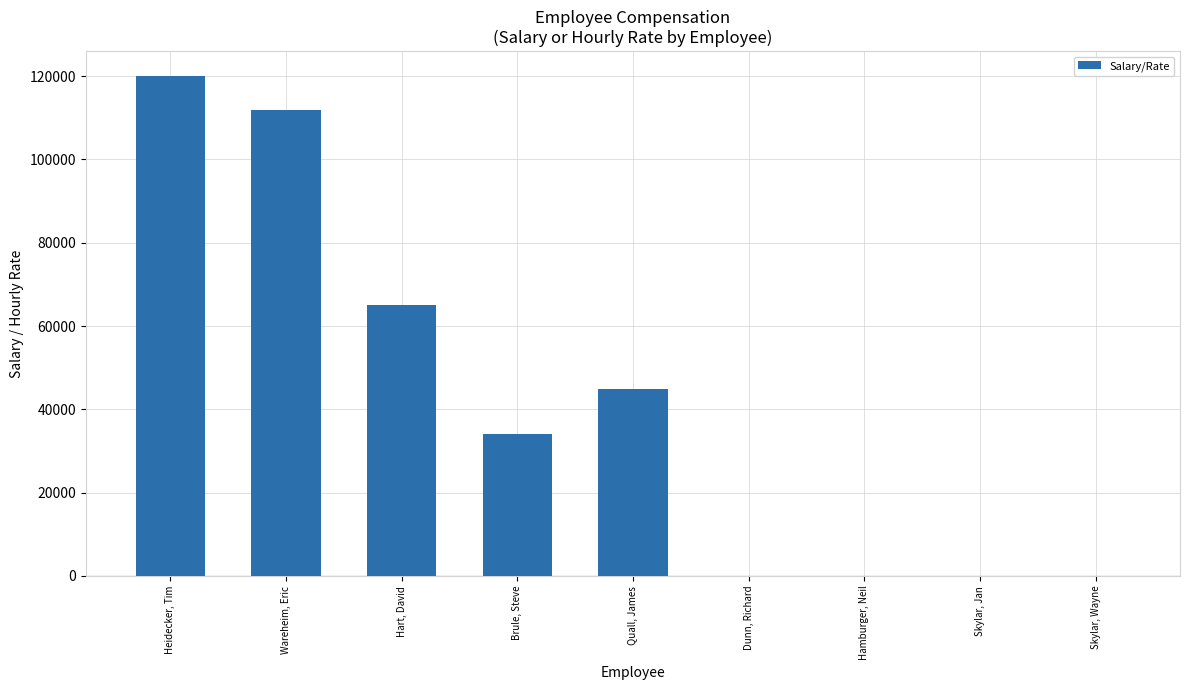

What is the maximum value shown in the chart?

120000.0